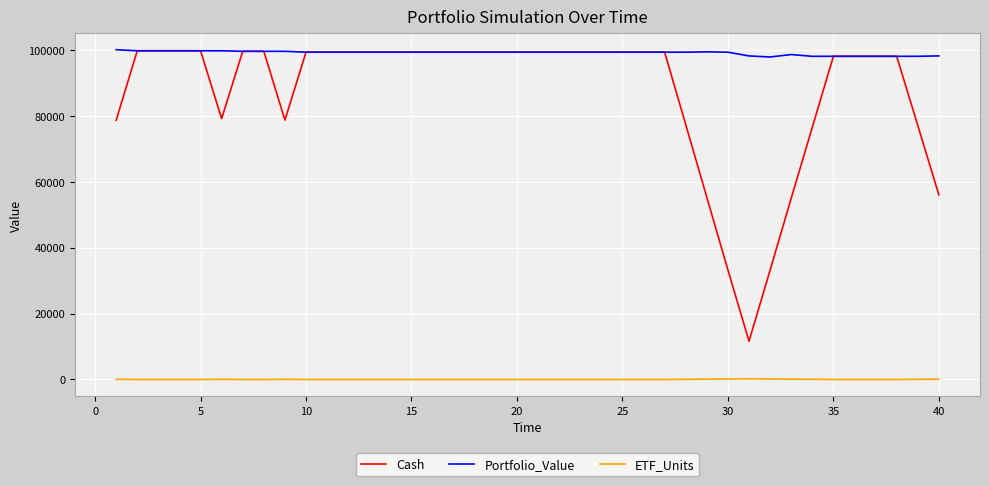

What is the highest value of the Portfolio_Value series?

100000.0